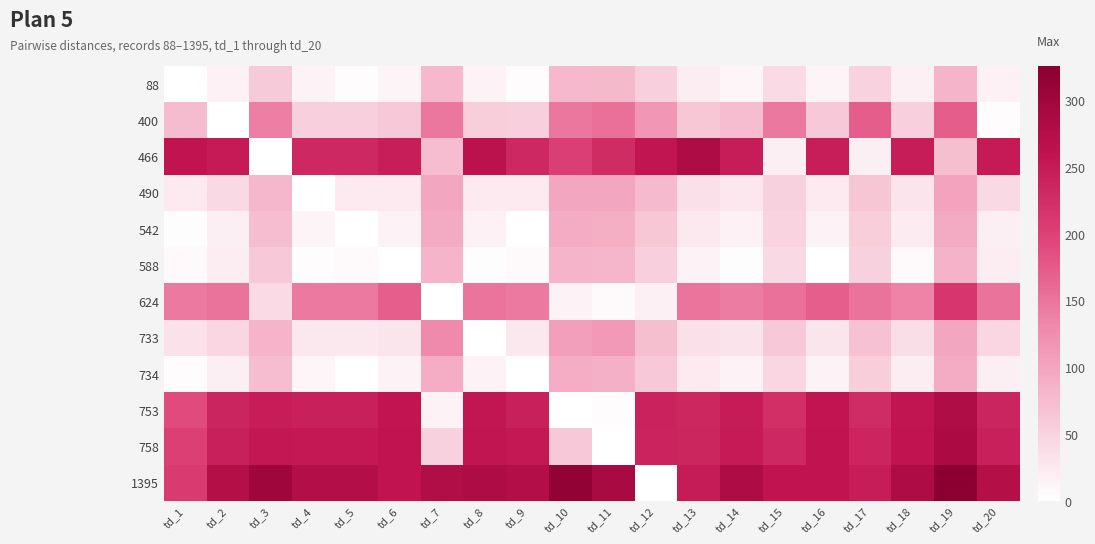

Which series has the widest spread of values?

1395